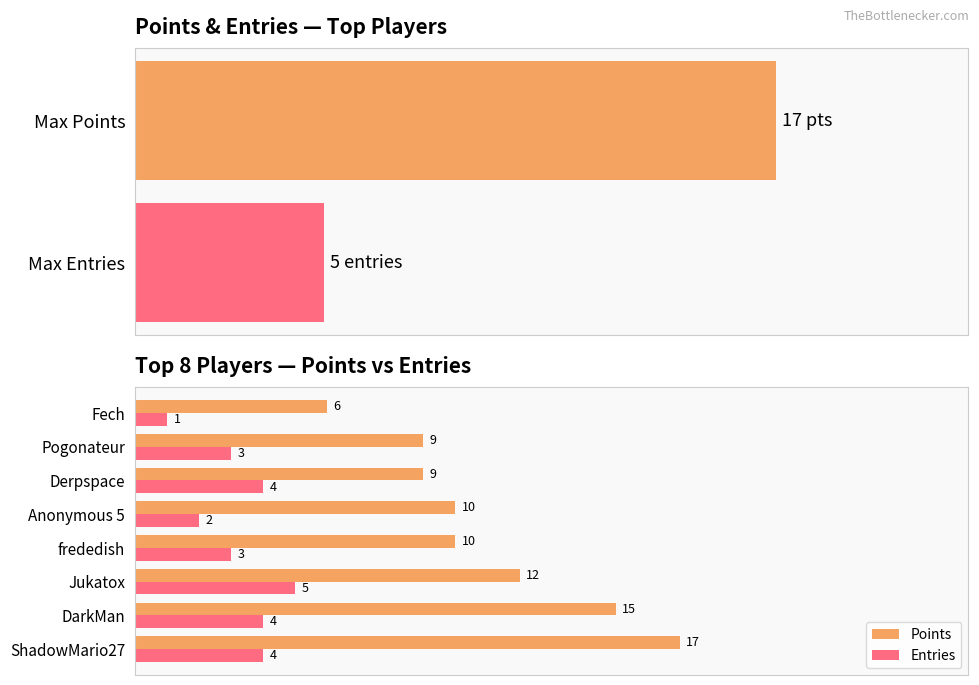

Are the bars grouped side by side (vs. stacked)?

Yes